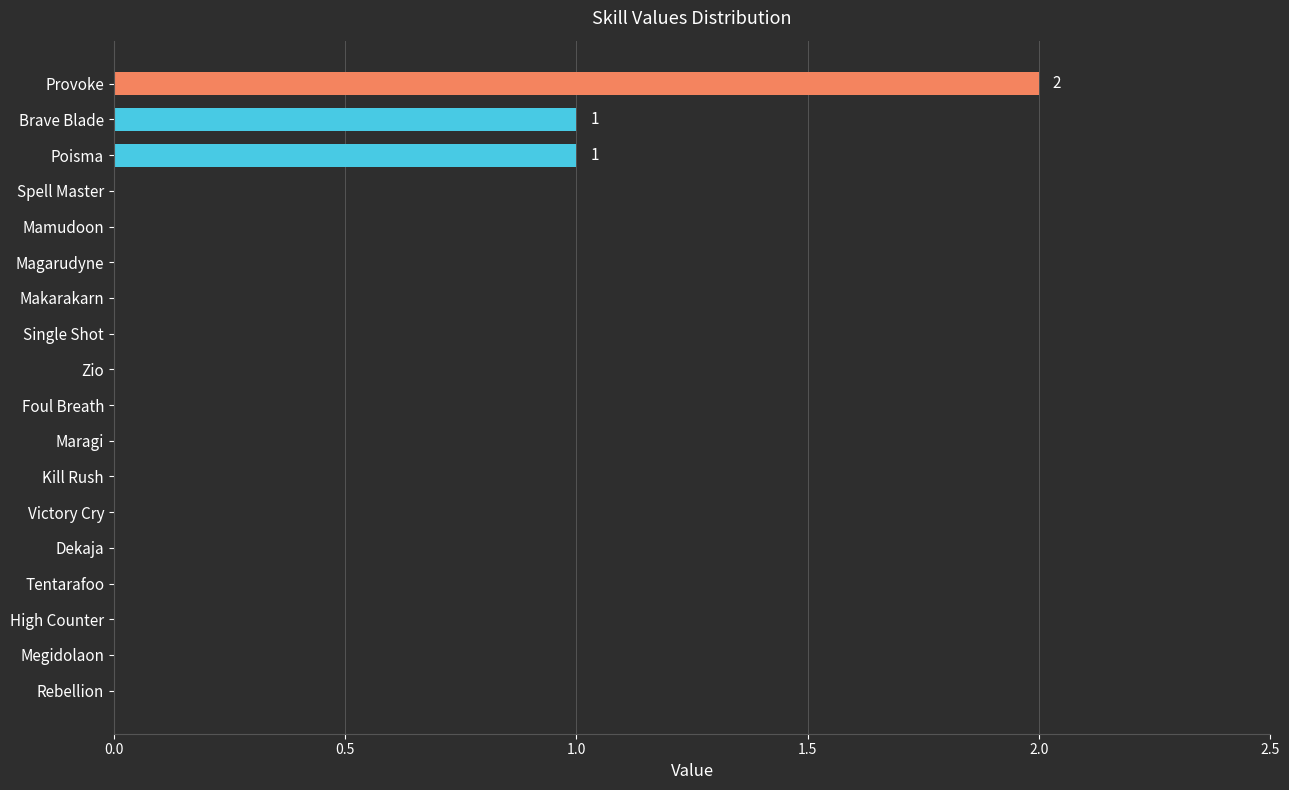

At which category does the chart reach its peak across all series?

Provoke